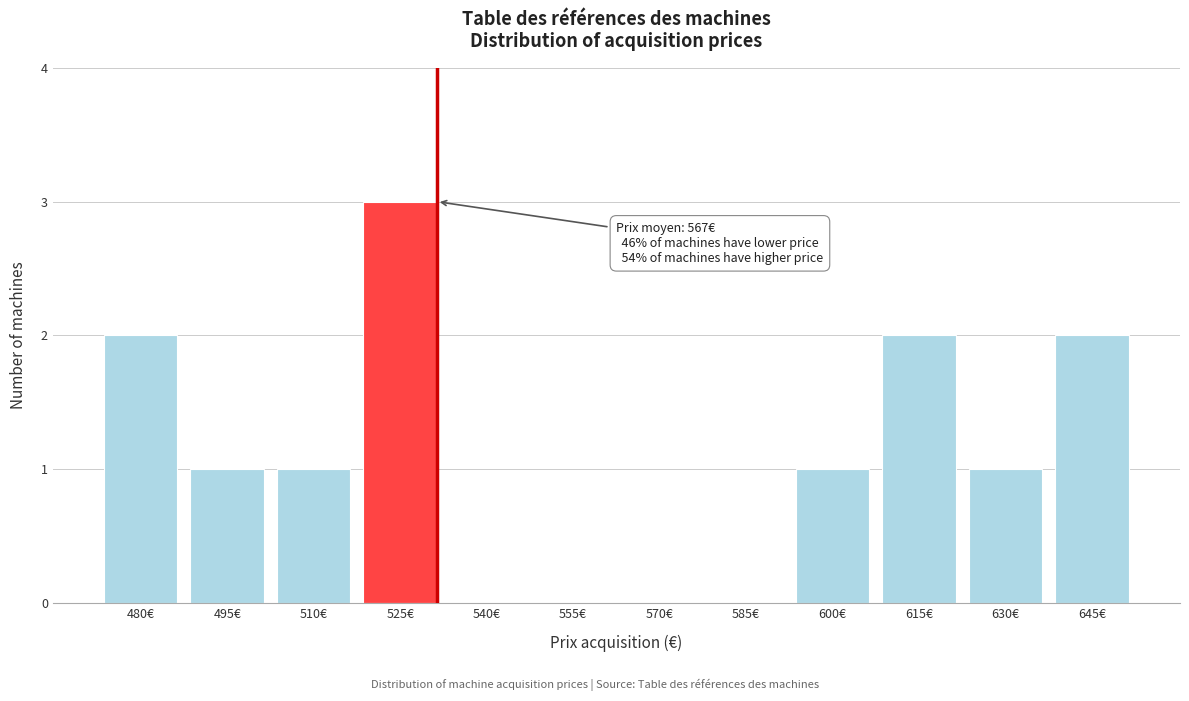

Reading left to right, extract all data points from this chart.

480€=2	495€=1	510€=1	525€=3	540€=0	555€=0	570€=0	585€=0	600€=1	615€=2	630€=1	645€=2